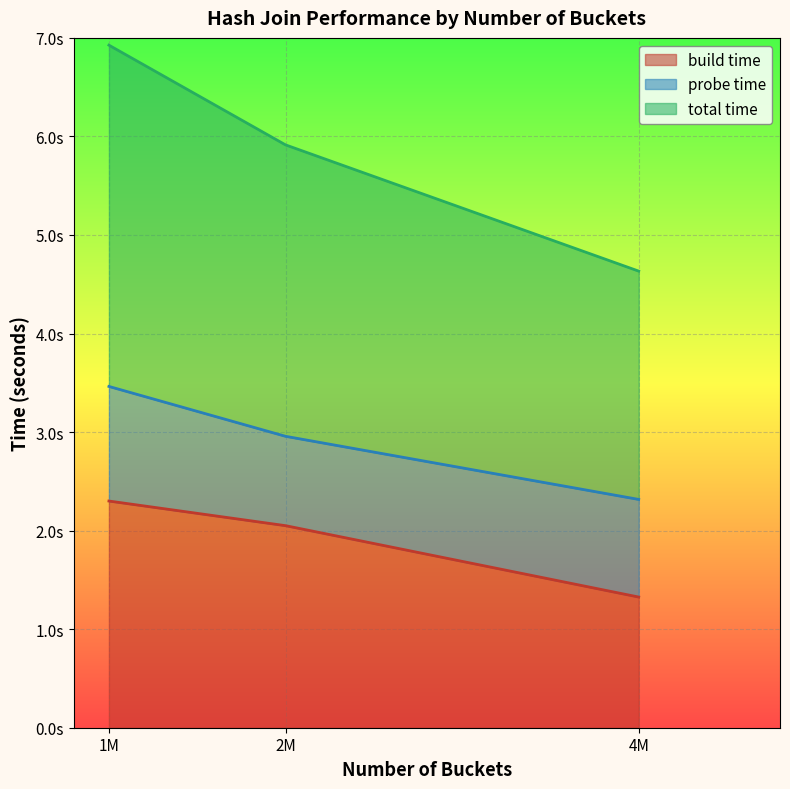

What are all the series names shown in the legend?

build time, probe time, total time